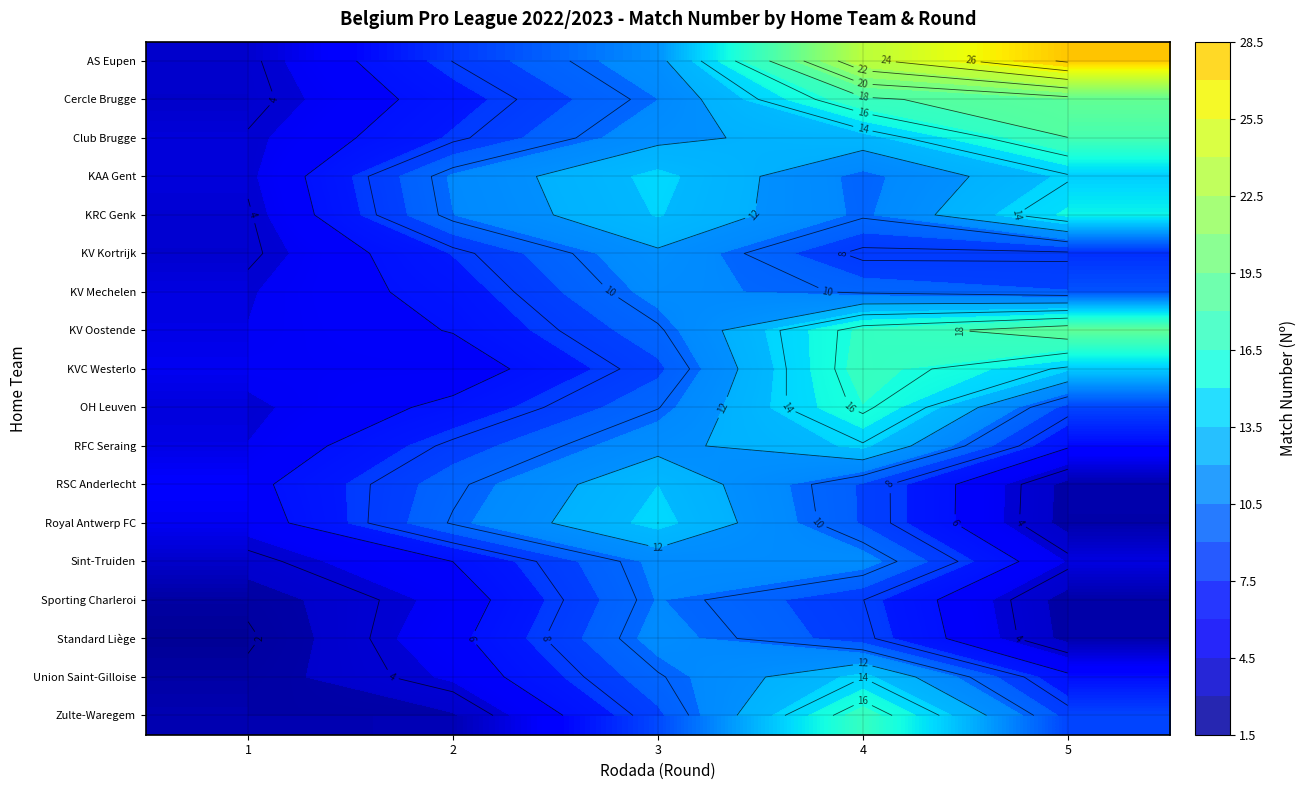

What is the highest value of the KRC Genk series?

15.3